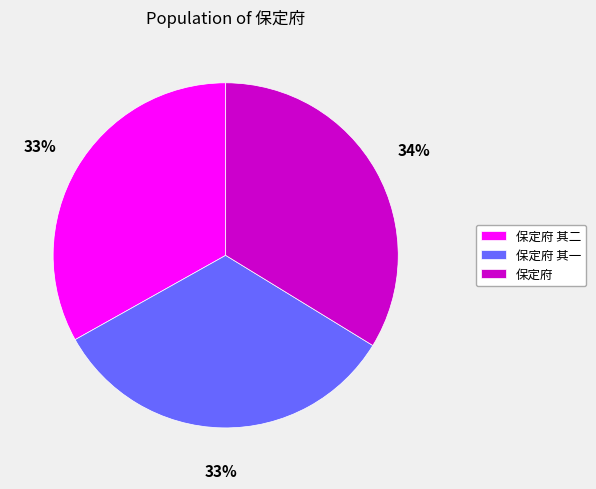

What is the ratio of the value at 保定府 to the value at 保定府 其一?

1.0